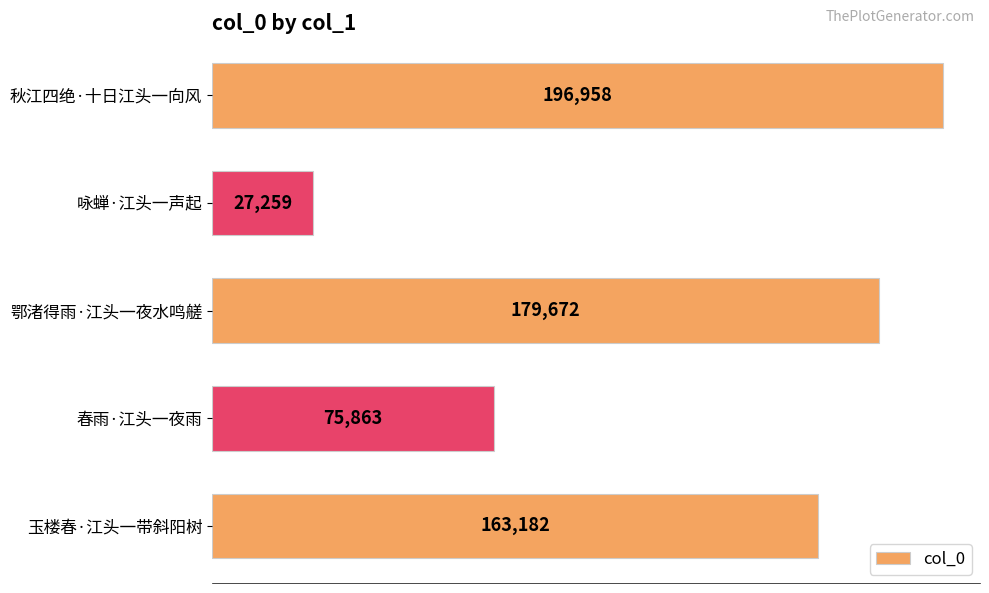

How many bars are there in total?

5